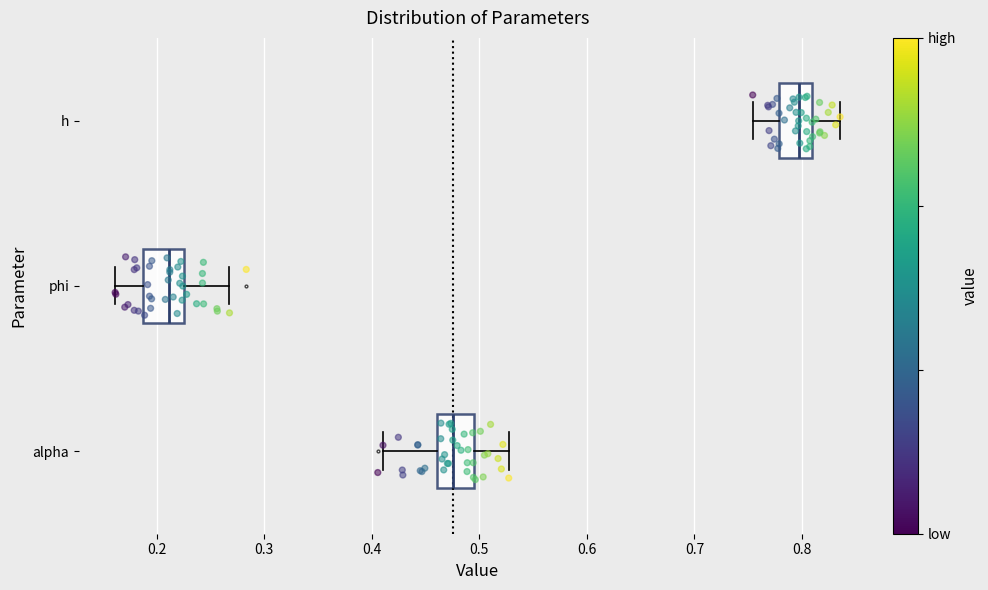

Reading bottom to top, read every box against the x-axis: the position of its median line, the range the box covers, and the ends of its whiskers. The values are not printed on the chart, so give them approximately, as read against the axis.

alpha: median 0.48, box 0.46 to 0.49, whiskers 0.41 to 0.53
phi: median 0.21, box 0.19 to 0.23, whiskers 0.16 to 0.27
h: median 0.80, box 0.78 to 0.81, whiskers 0.75 to 0.84